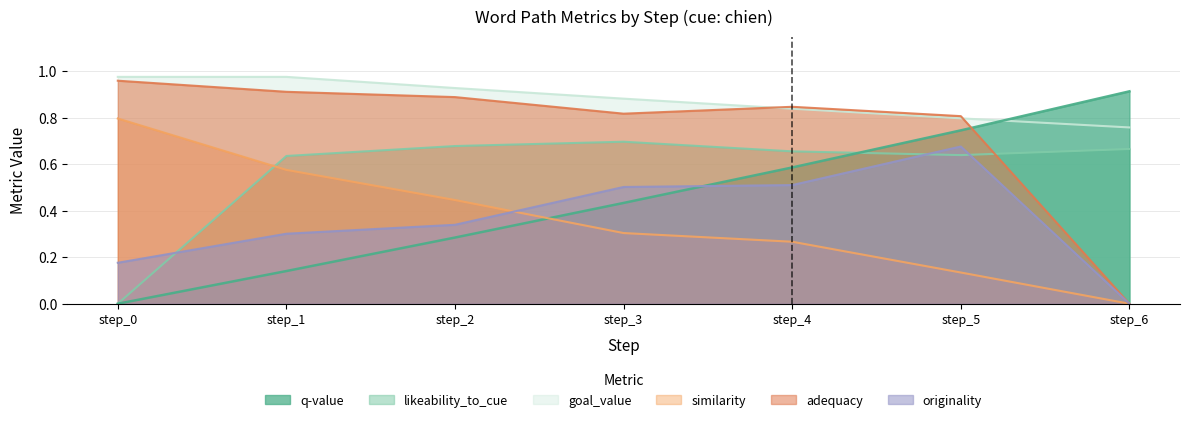

List the labels in order of goal_value value, smallest first.

step_6, step_5, step_4, step_3, step_2, step_0, step_1